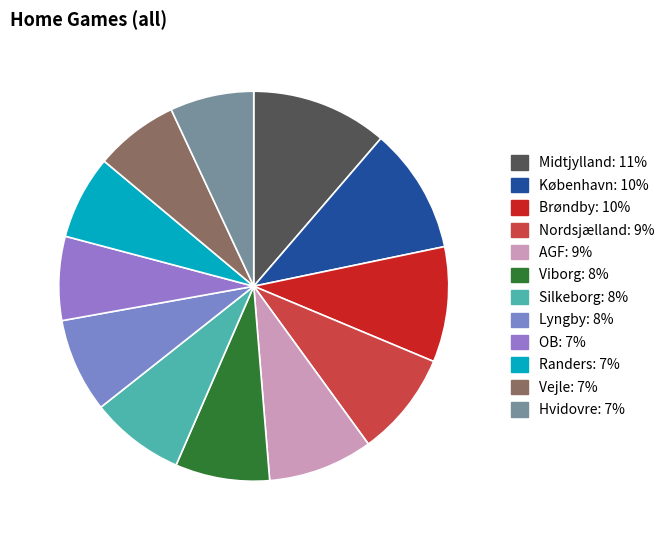

What is the change in value from AGF to Randers?

-2